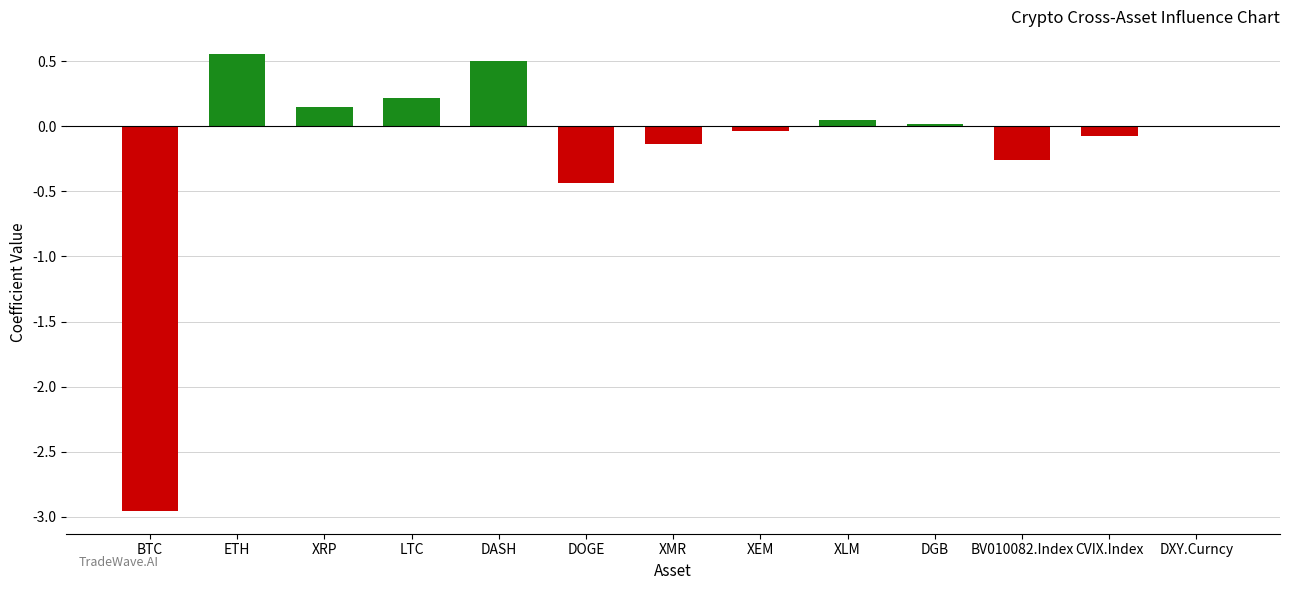

What is the sum of the values at DASH and BTC?

-2.5